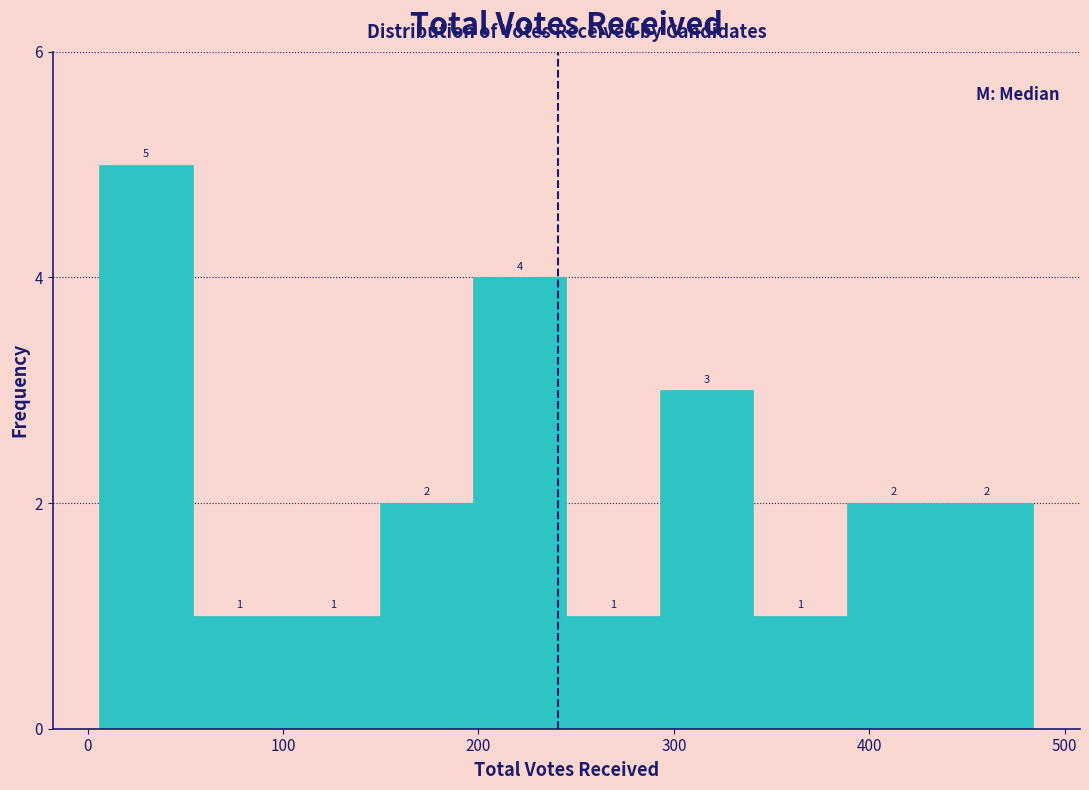

What is the height of the bar covering 50 to 100 on the x-axis? The bar edges are not printed on the chart, so give them approximately, as read against the axis.

1